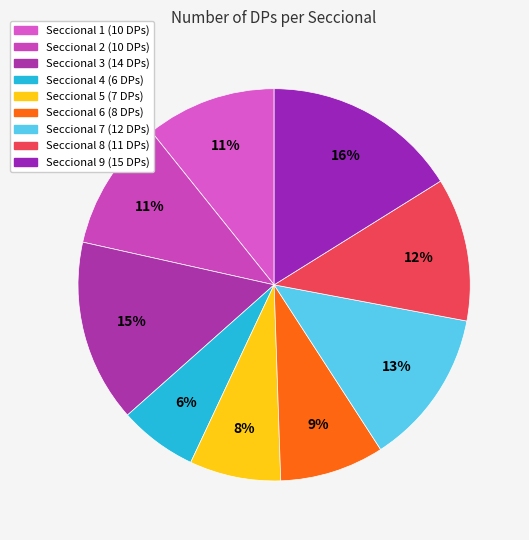

Count the number of slices in the pie.

9